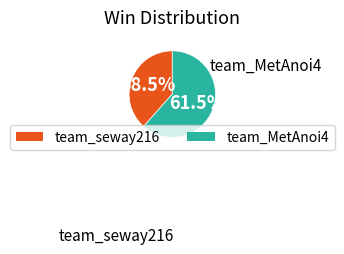

Which slice is the largest?

team_MetAnoi4